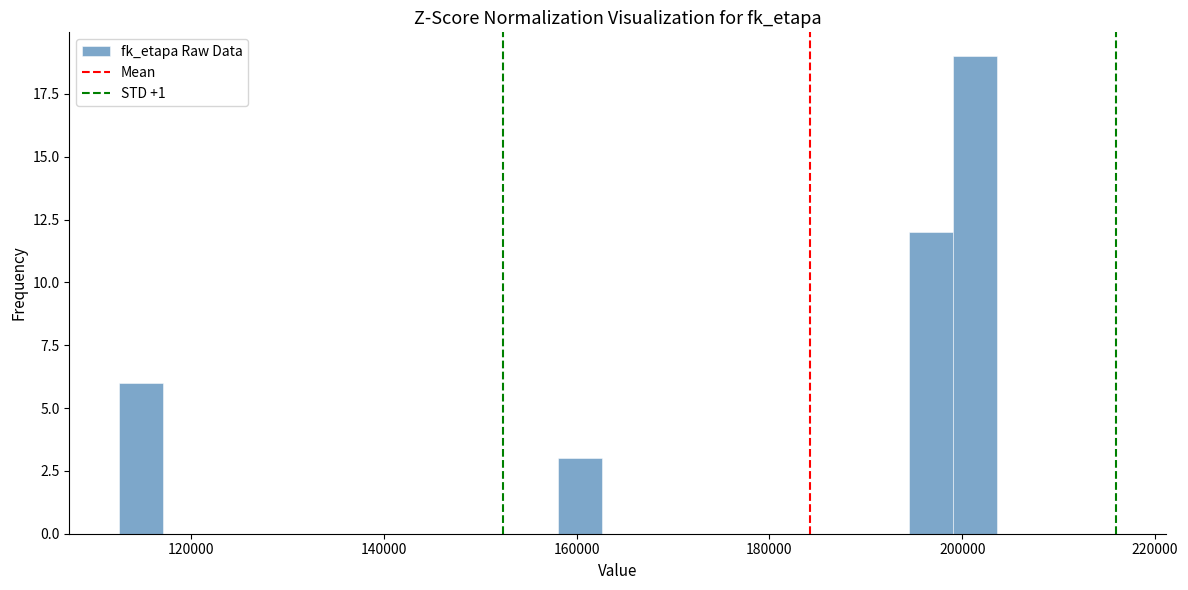

Read against the x-axis, roughly where is the centre of the tallest bar?

202000